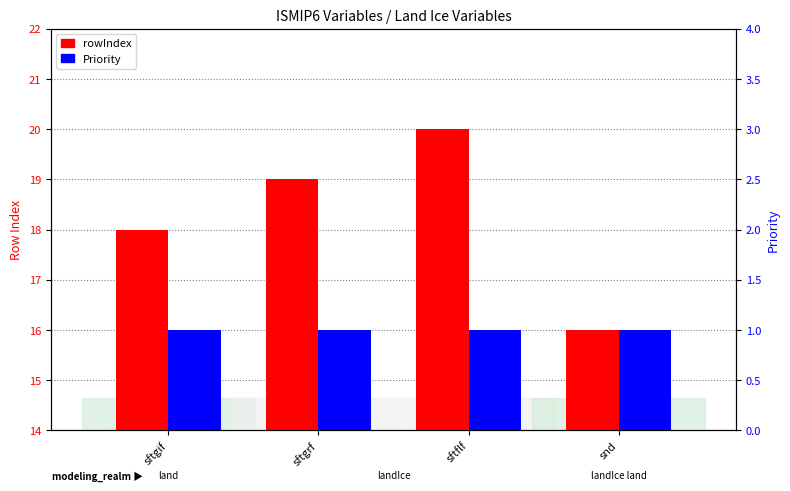

What are all the series names shown in the legend?

rowIndex, Priority